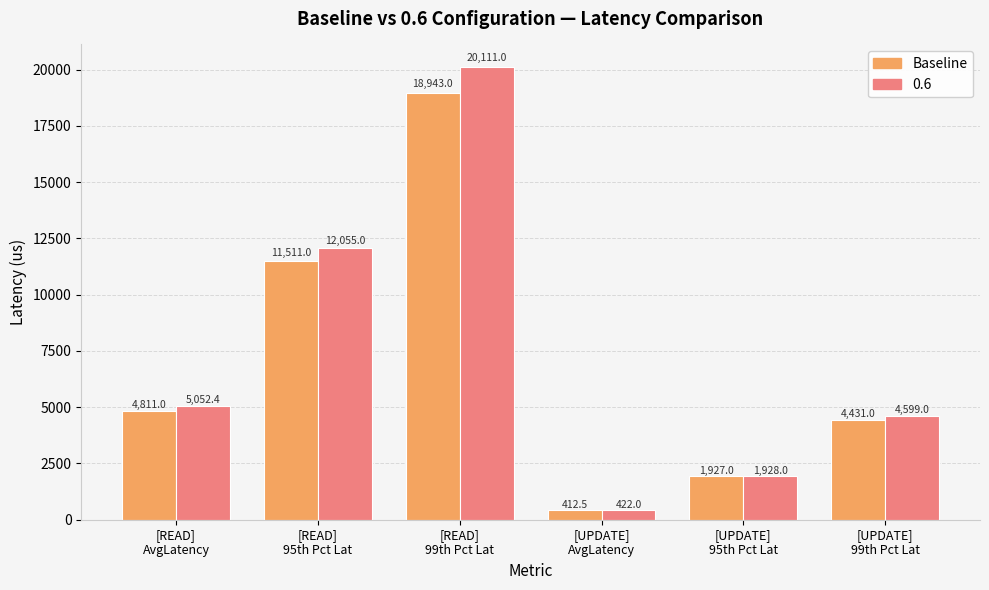

How many data points in Baseline are less than 4811?

3